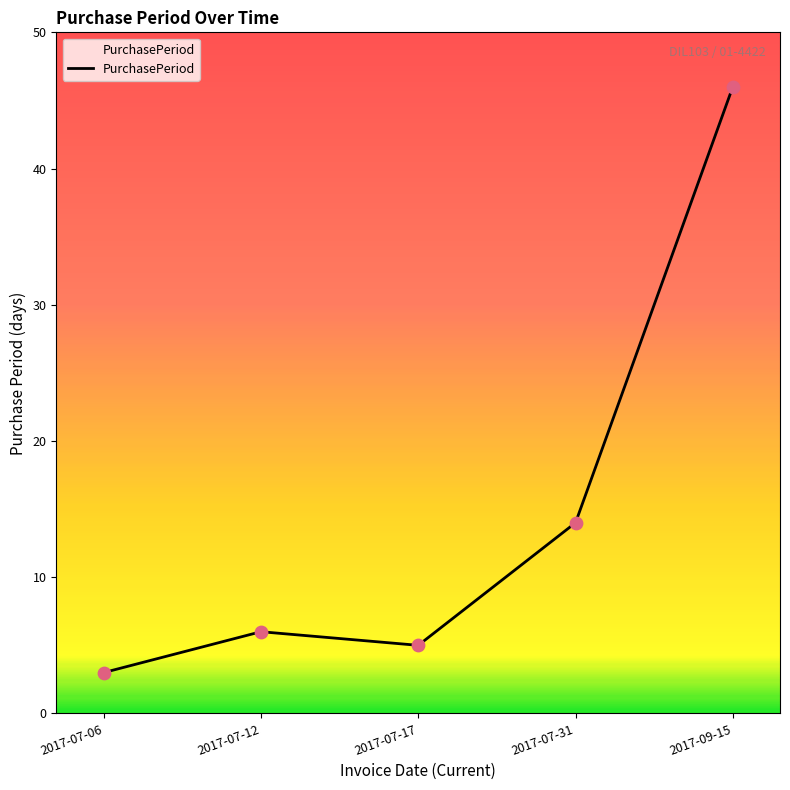

What is the change in value from 2017-07-31 to 2017-09-15?

+32